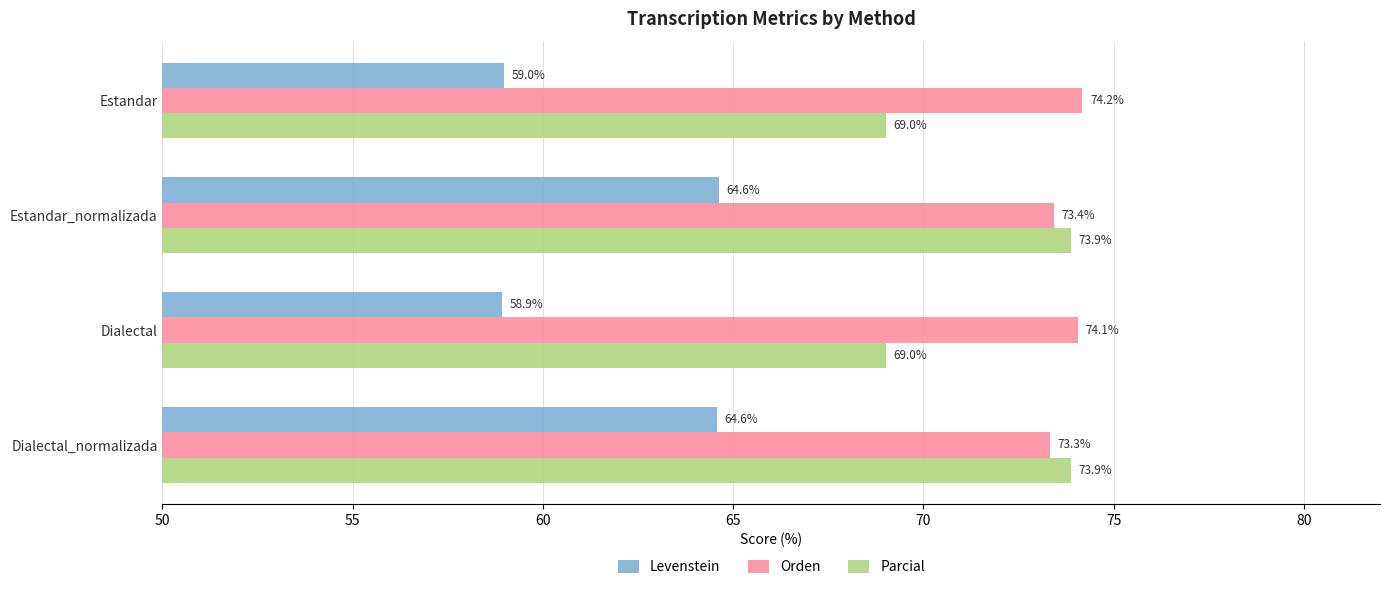

The Parcial series shows 113.3 at Estandar_normalizada. True or false?

False